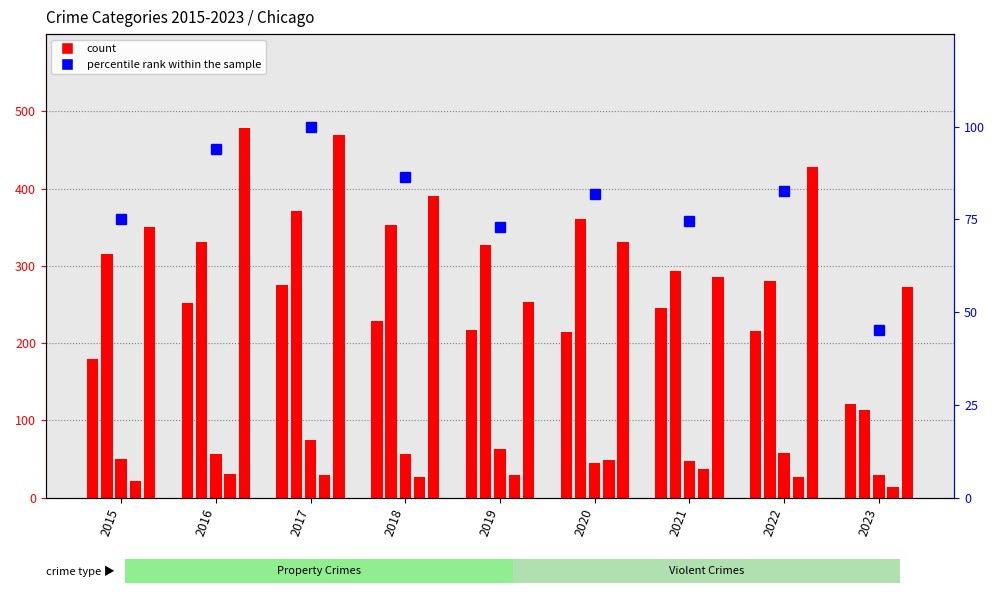

Rank the categories by Aggravated Battery value from highest to lowest.

2017, 2020, 2018, 2016, 2019, 2015, 2021, 2022, 2023